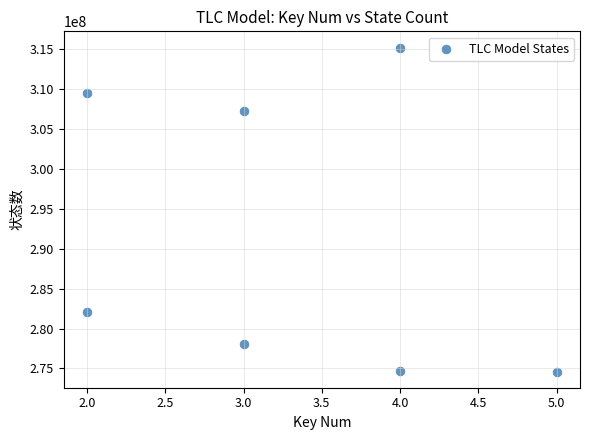

What is the range of Y values (max minus min)?

40620516